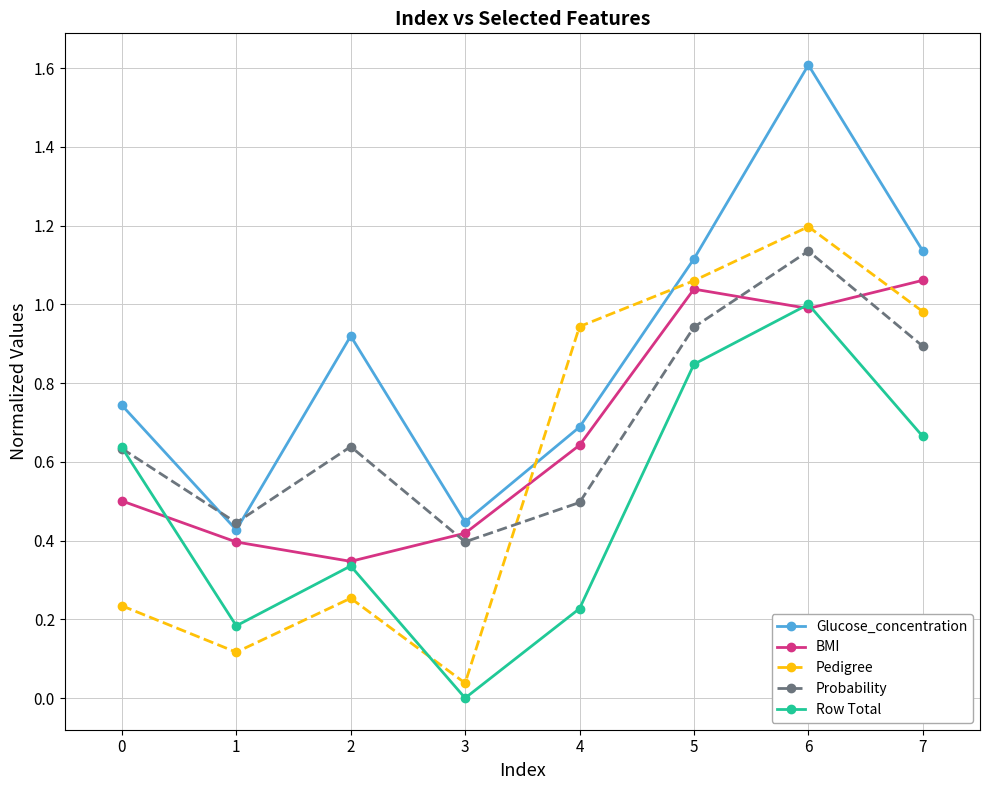

Between 1 and 2, which series saw the biggest shift?

Glucose_concentration